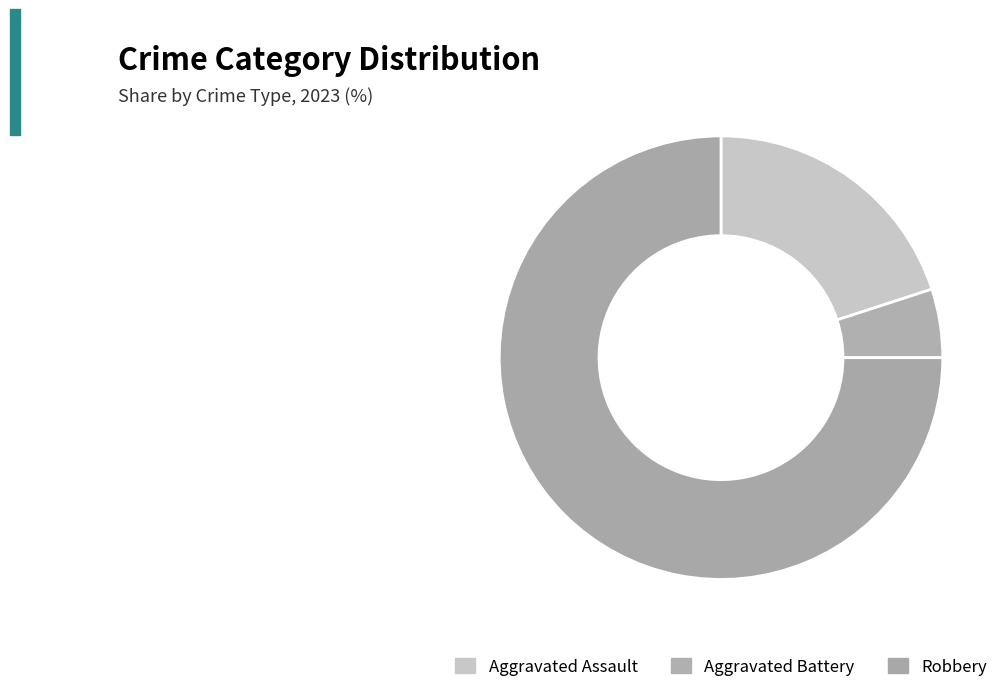

How many slices are in this pie chart?

3